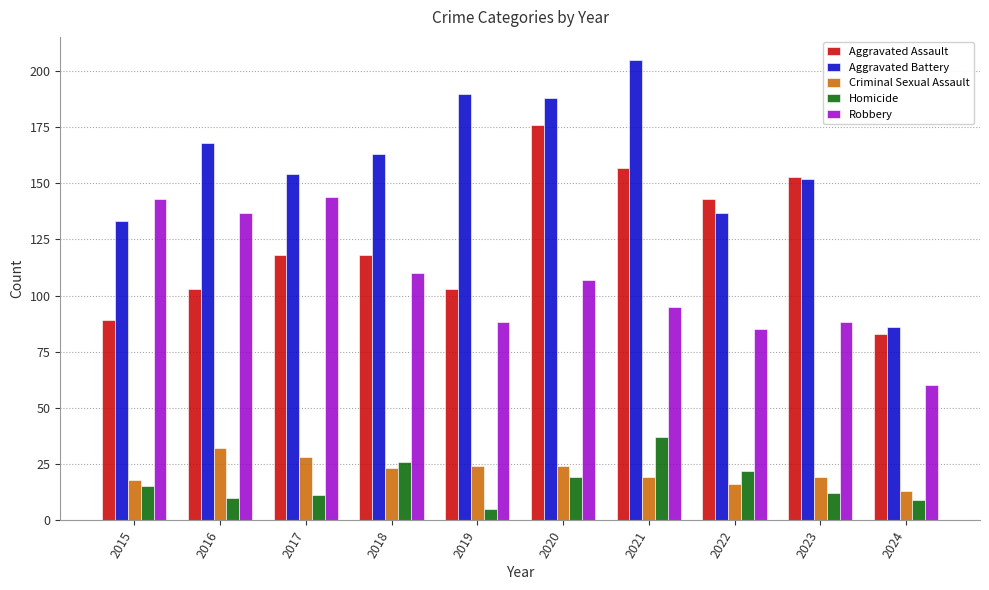

What is the maximum value shown in the chart?

205